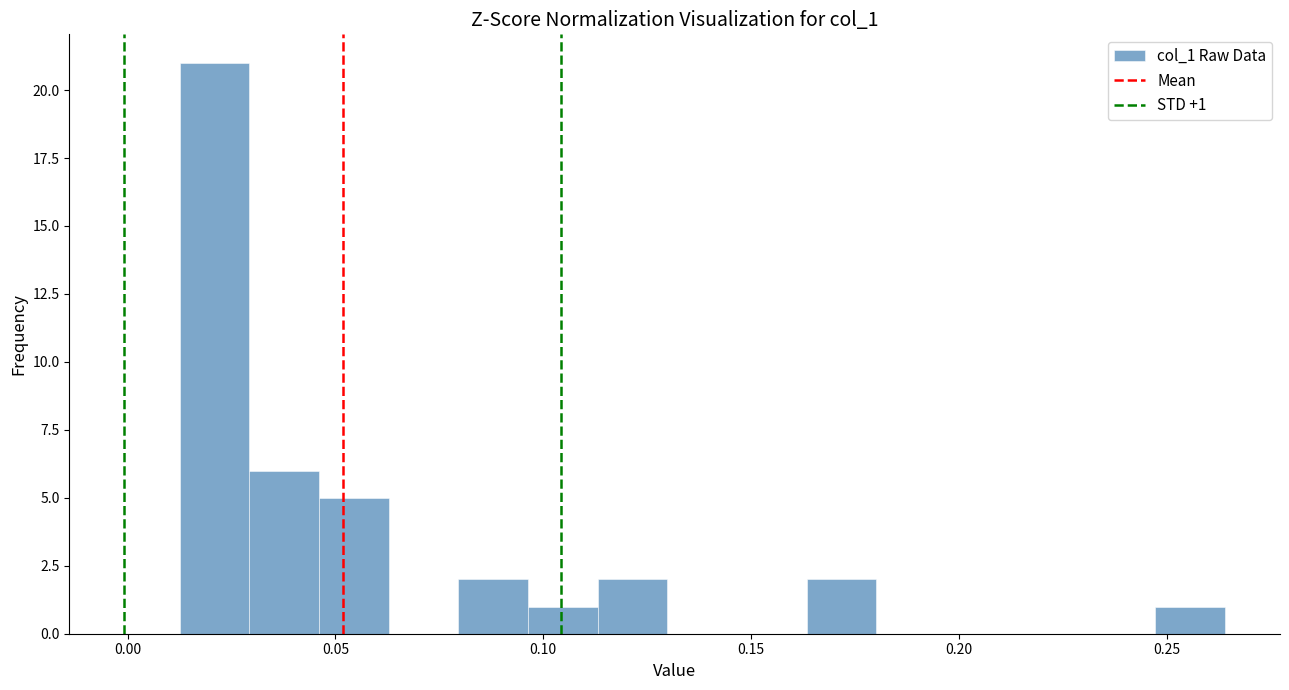

Read against the x-axis, roughly where is the centre of the tallest bar?

0.020